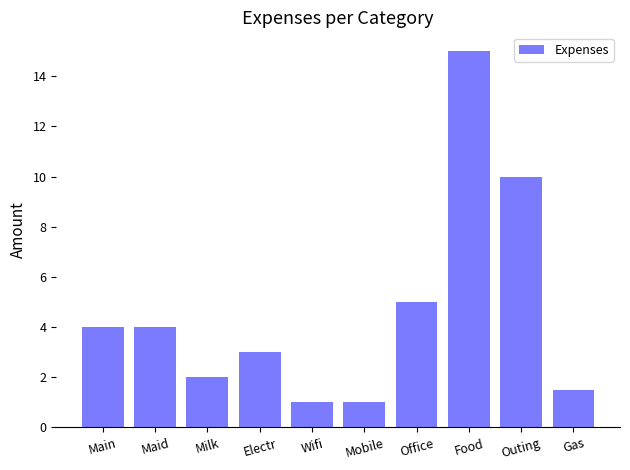

Does the chart contain any negative values?

No